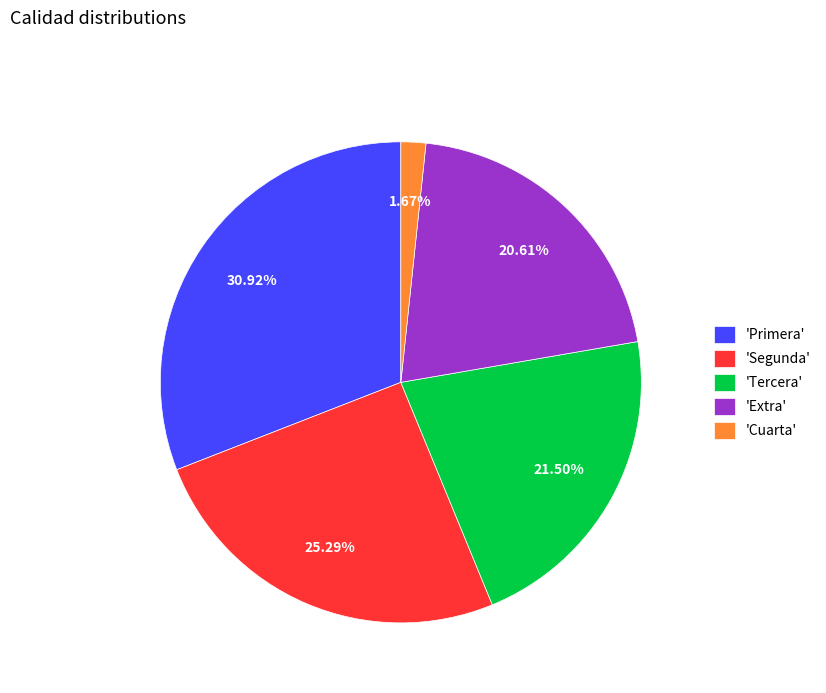

Rank the categories by value from lowest to highest.

'Cuarta', 'Extra', 'Tercera', 'Segunda', 'Primera'